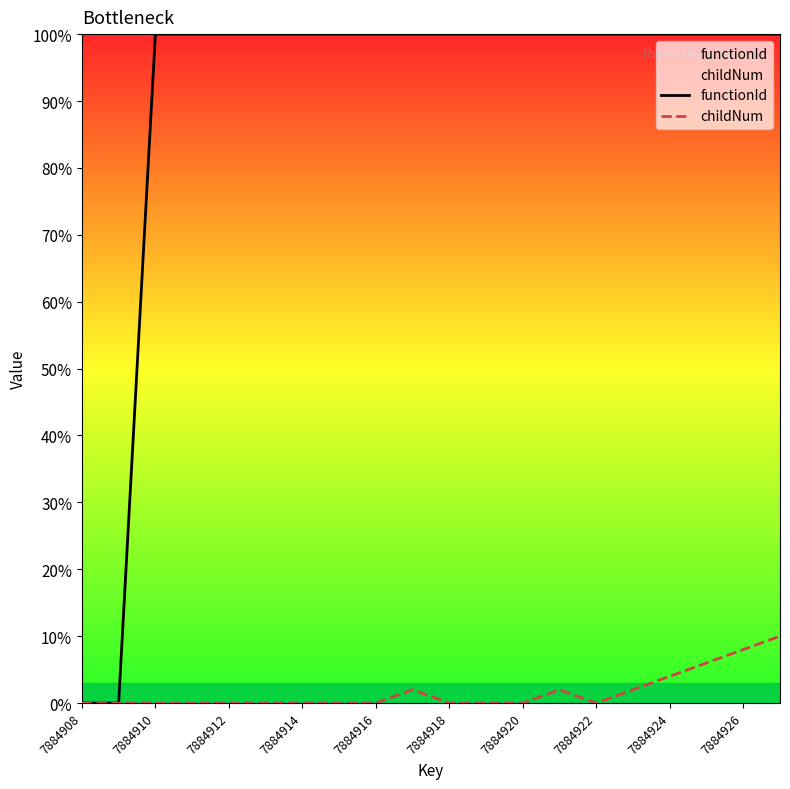

At which category is the sum across all series the highest?

19